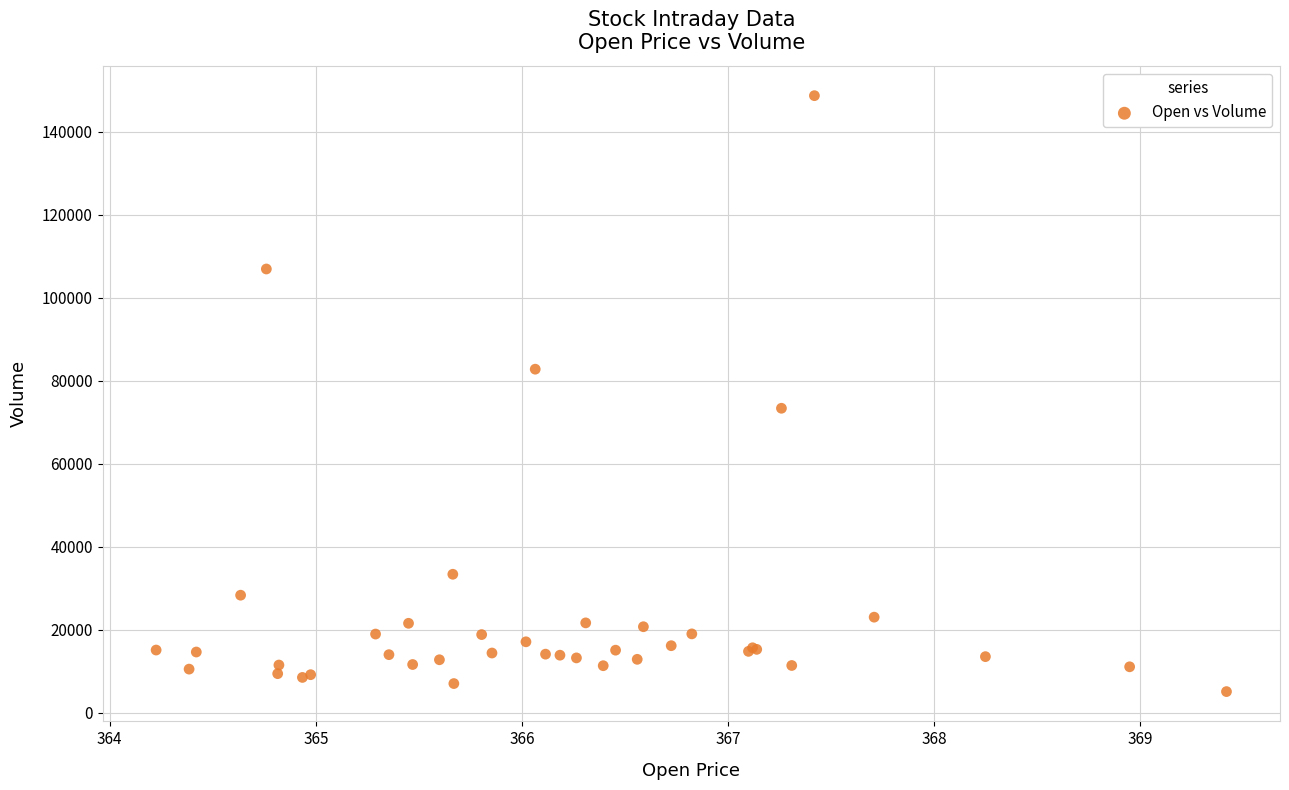

What Y value in the scatter plot is closest to 76881?

73354